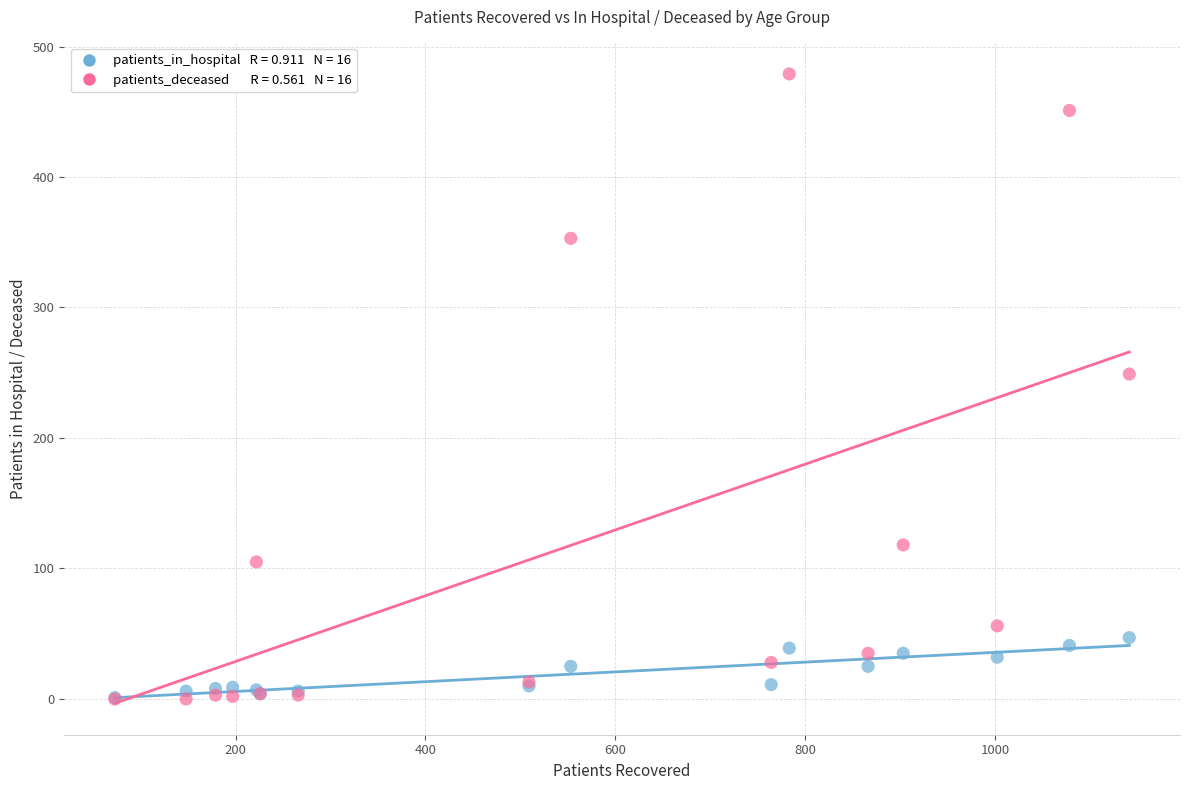

Across all series, what Y value is closest to 239?

249